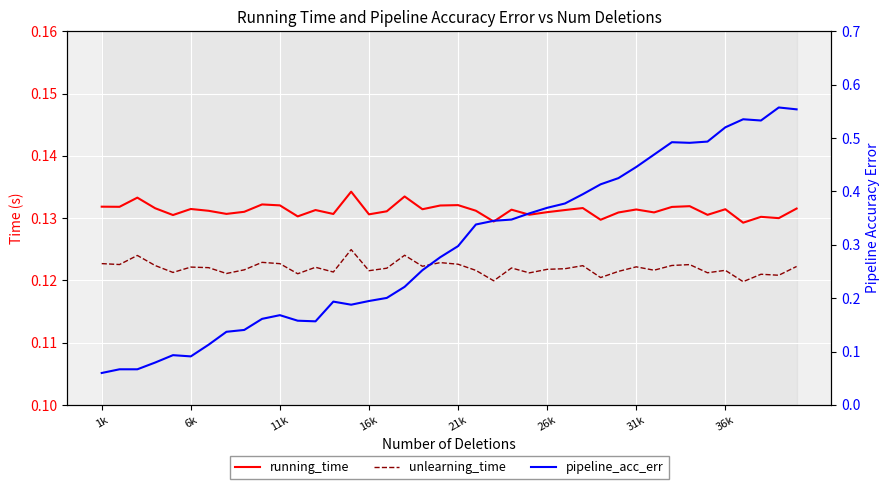

What is the sum of all unlearning_time values?

4.9